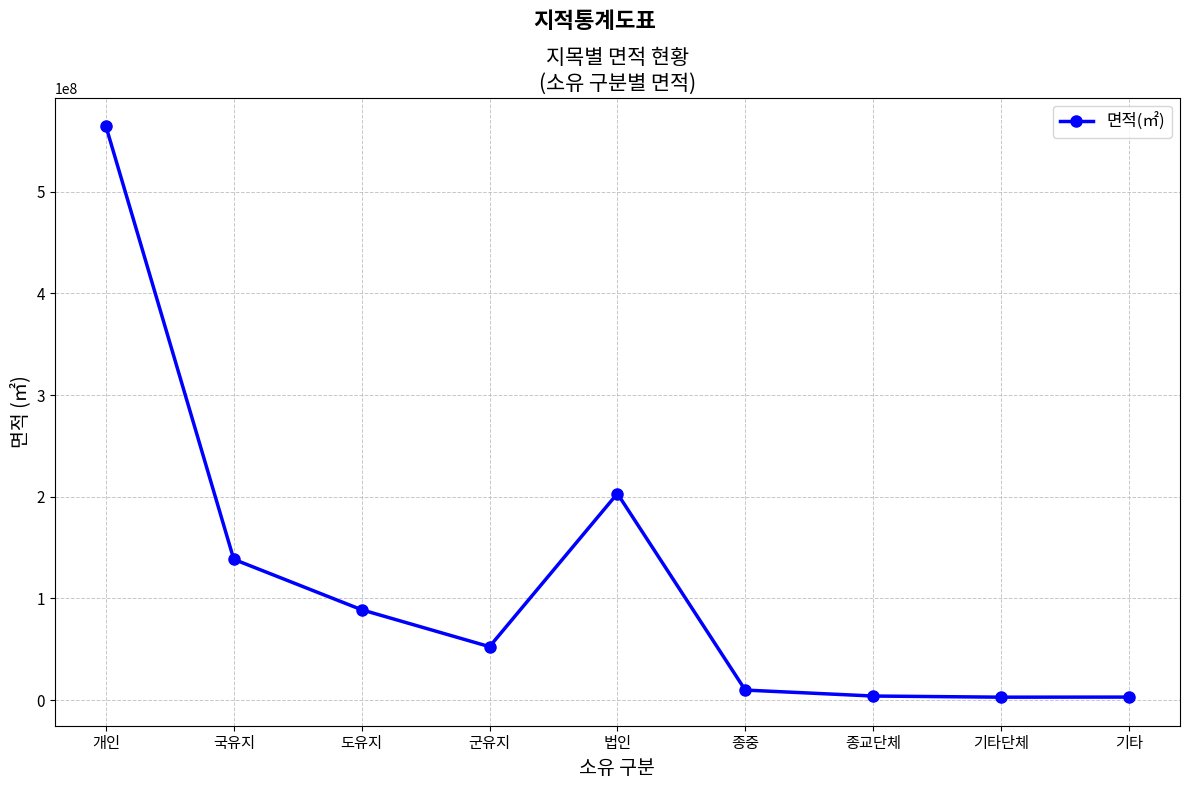

What is the approximate value at 개인?

564352771.1